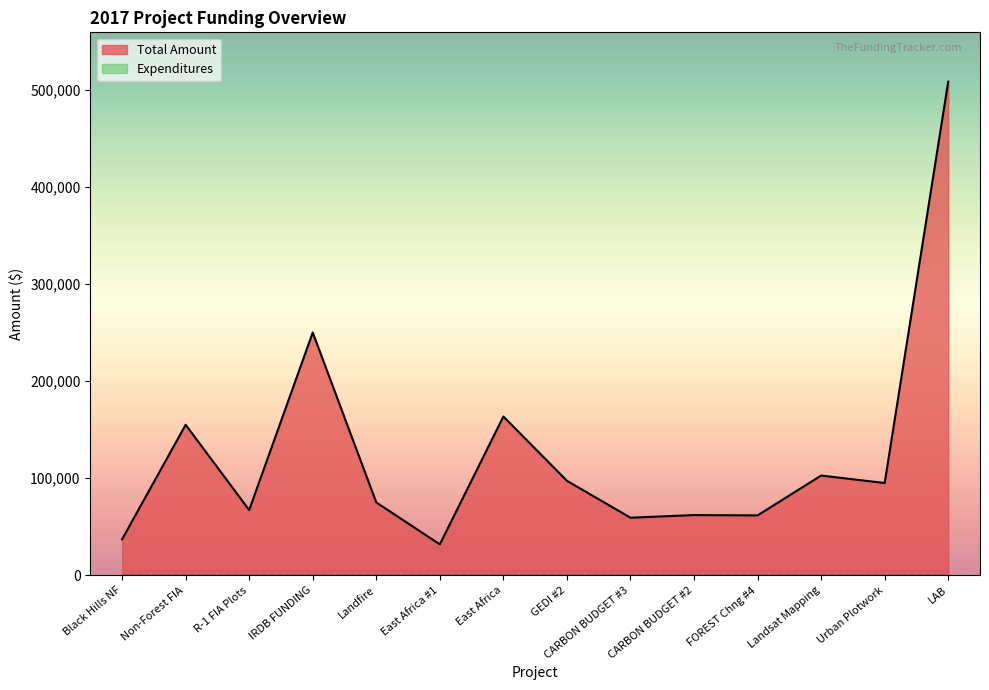

What is the sum of all values?

1765596